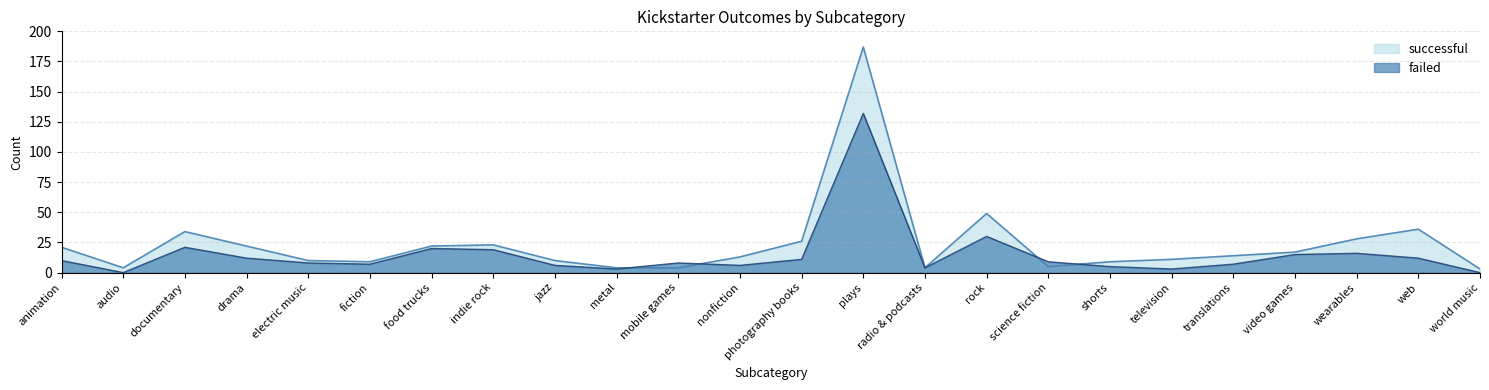

Rank the series at television from highest to lowest value.

successful, failed